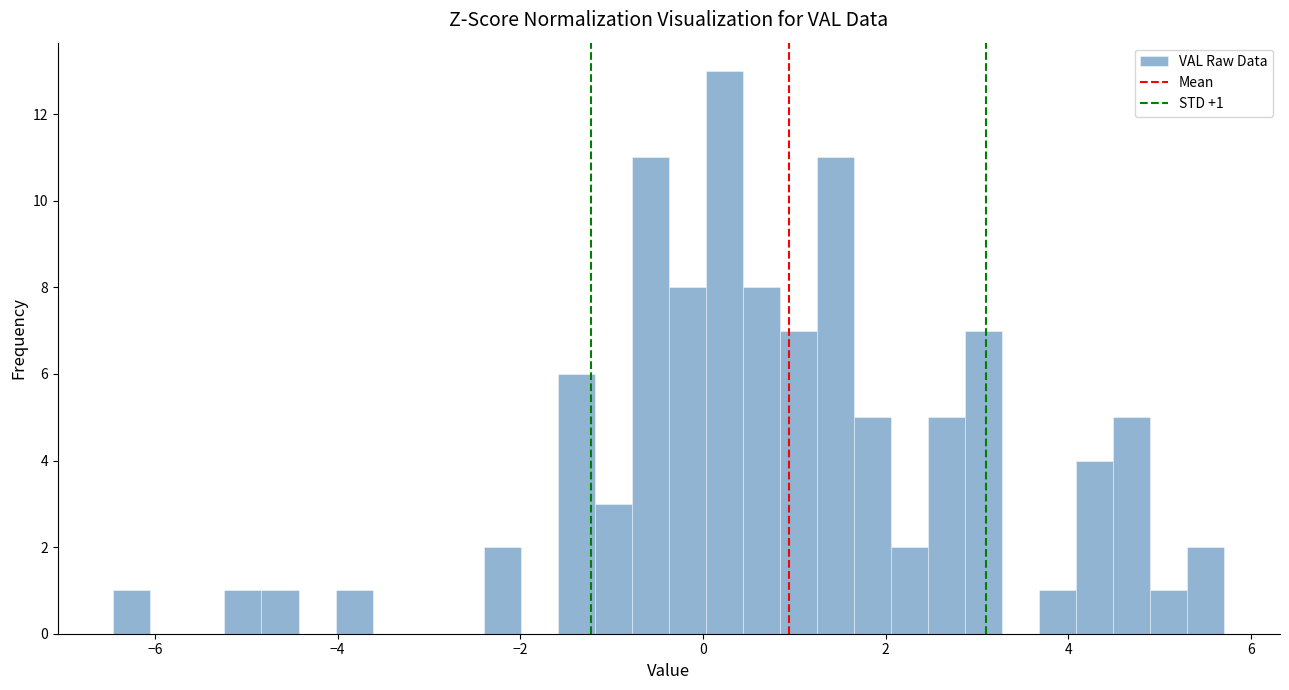

Around what value on the x-axis is the tallest bar? Give the approximate position of its centre, as read against the axis.

0.2